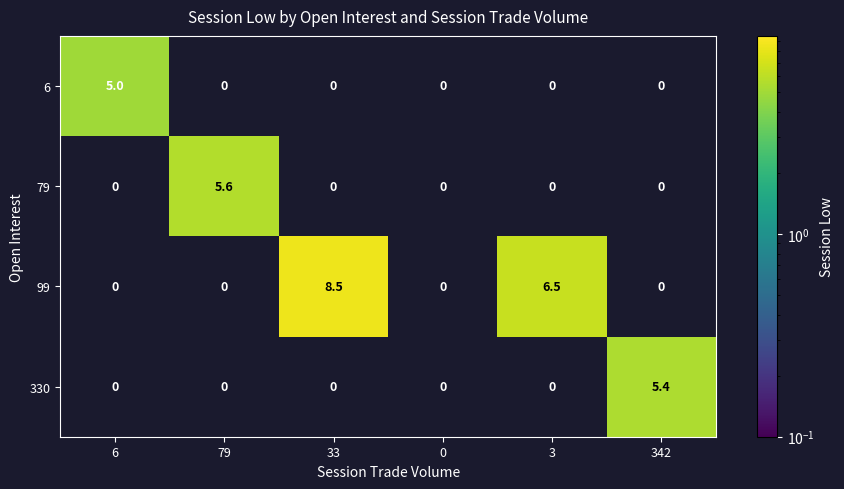

List the series in order of their peak value, lowest first.

6, 330, 79, 99